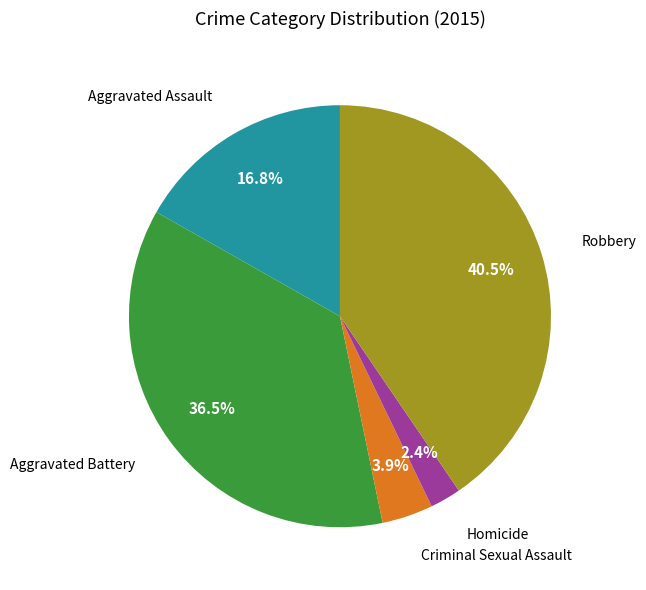

How many slices are in this pie chart?

5